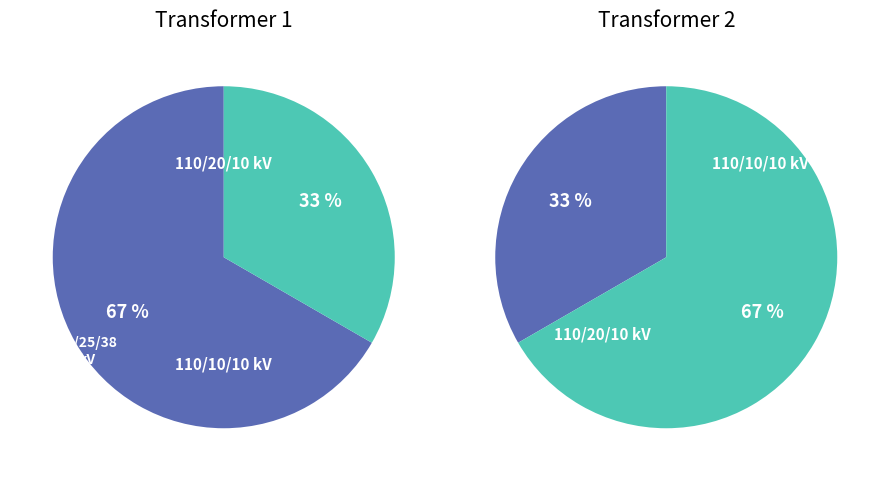

To the nearest percent, what is the combined percentage of 63/25/38 MVA 110/10/10 kV and 63/25/38 MVA 110/20/10 kV?

100%